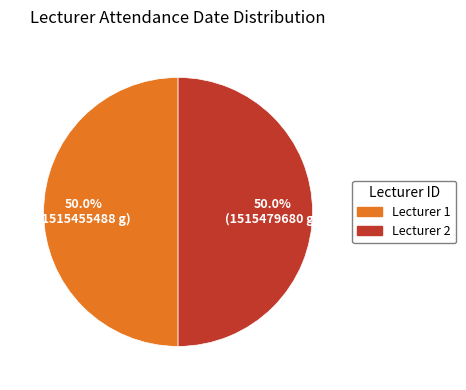

Rank the categories by value from highest to lowest.

2, 1